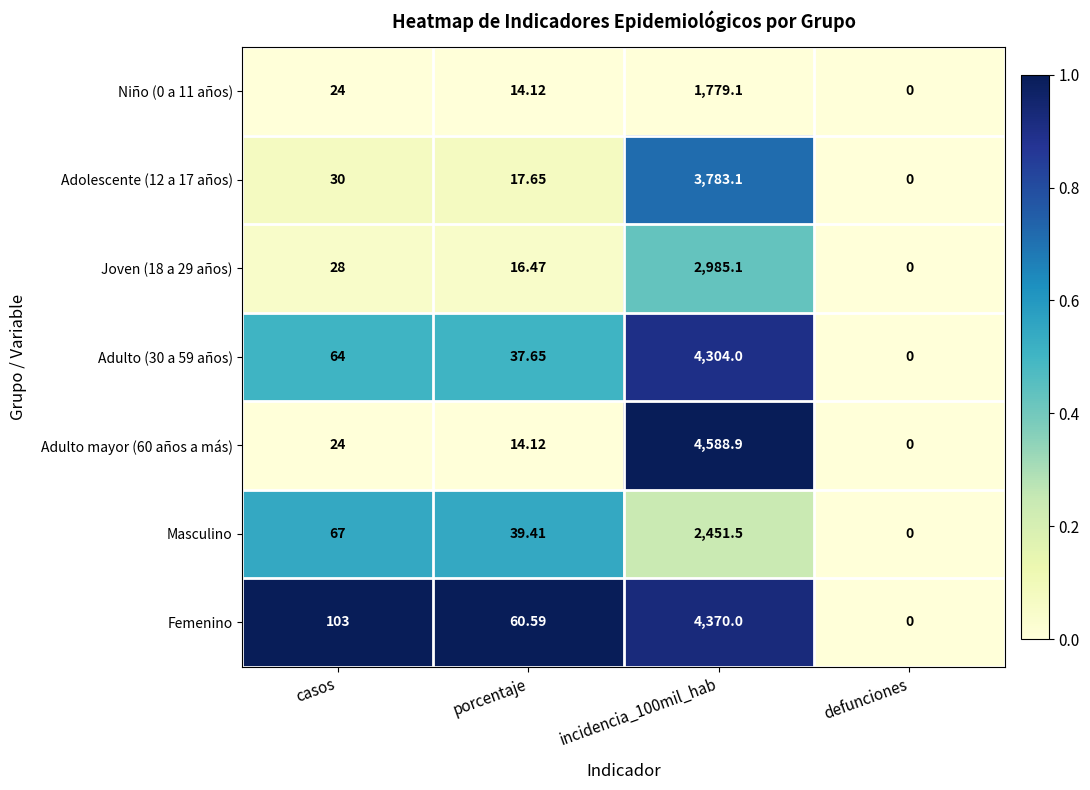

What is the greatest value displayed?

4588.9